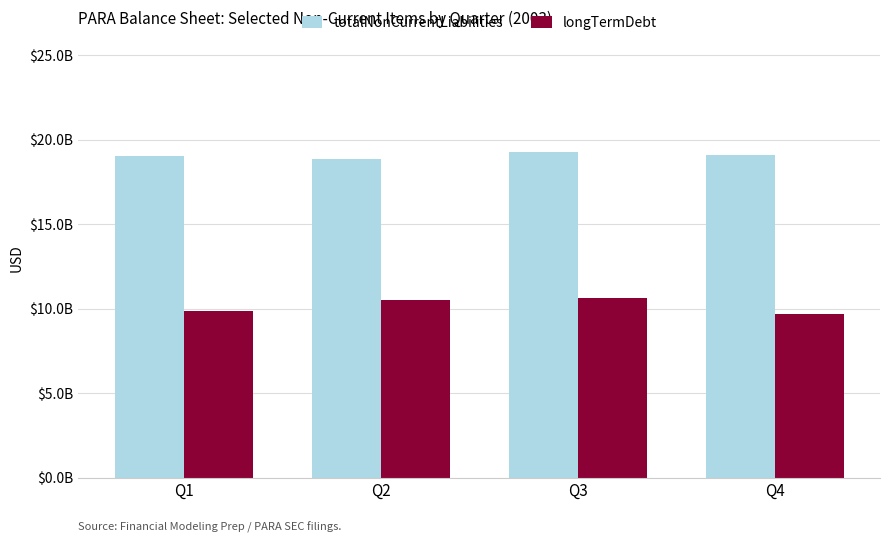

Read the longTermDebt value at Q1, to the nearest 10.

9845300000